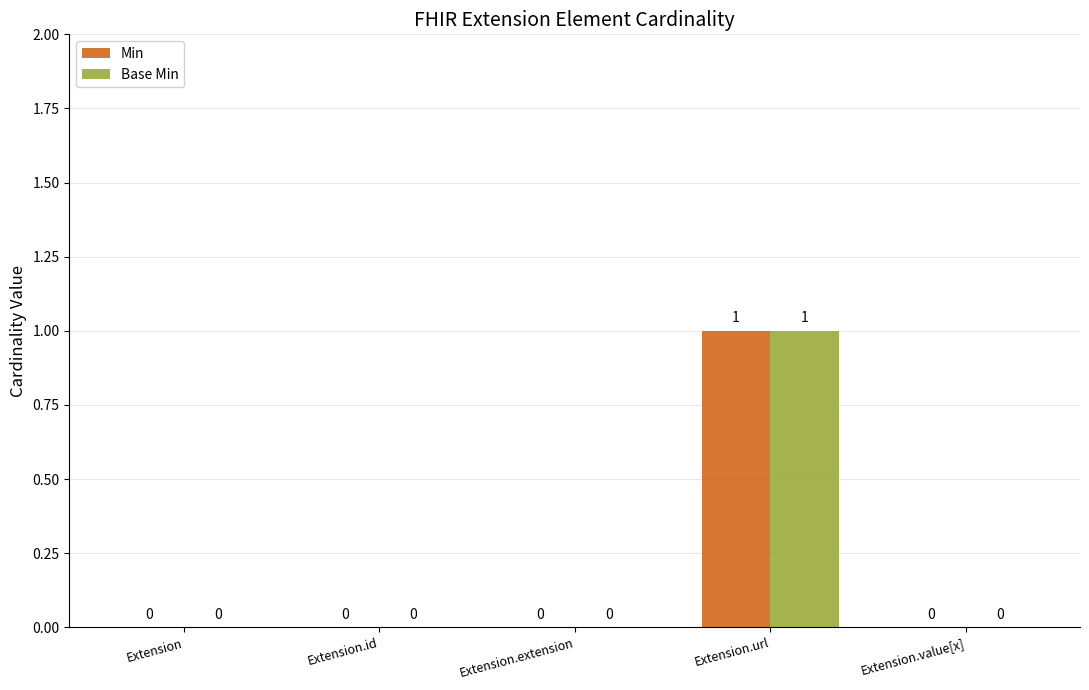

Which category has the highest value in the Base Min series?

Extension.url